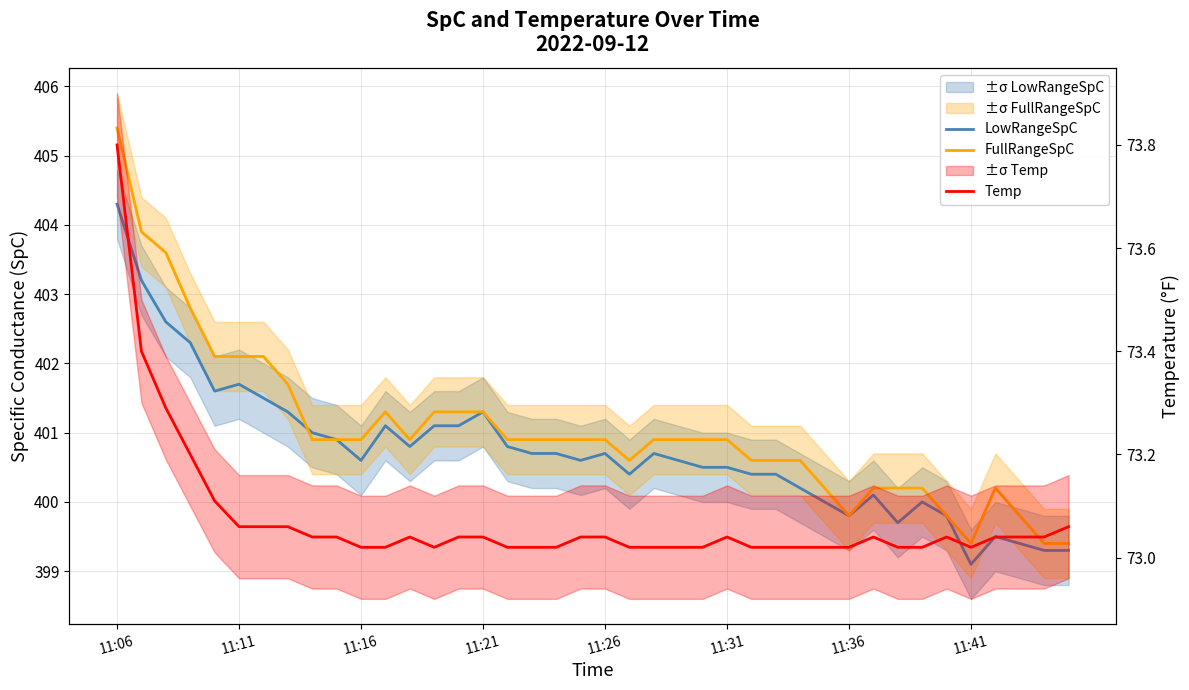

What is the value of the FullRangeSpC point at the 12th from the left?

401.3